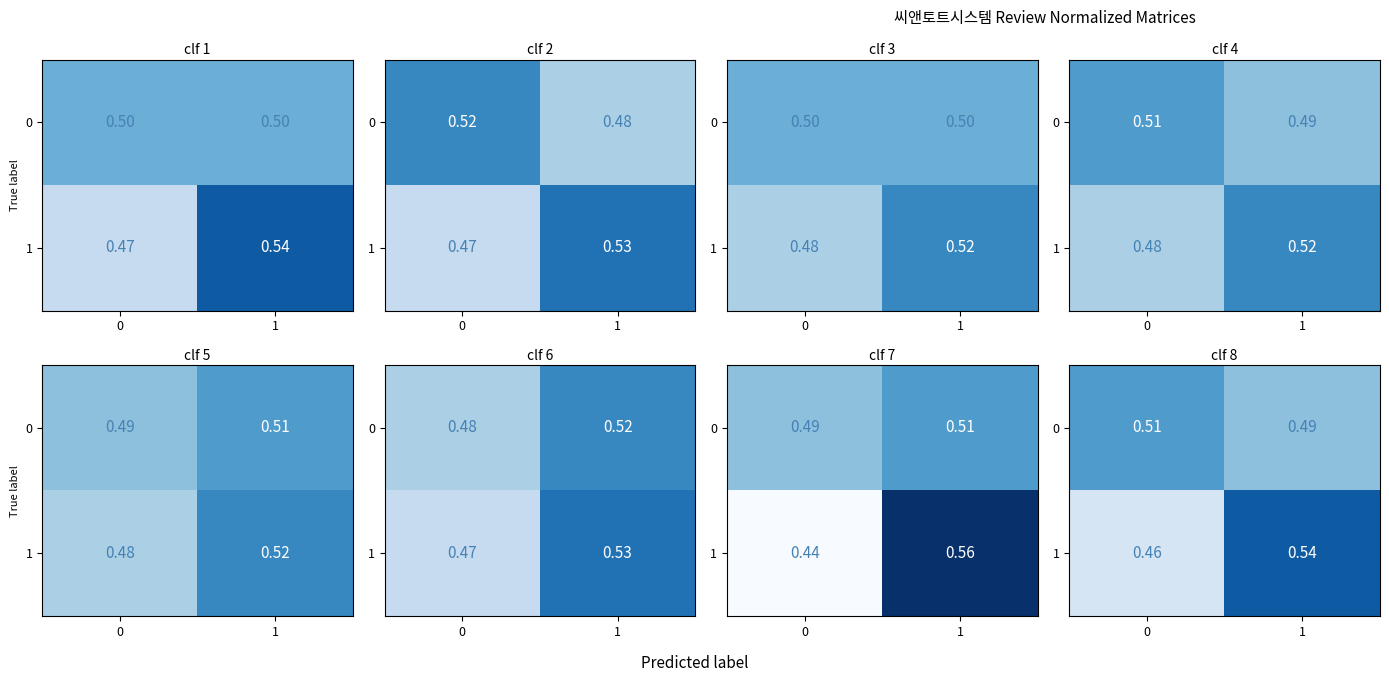

Which series has the largest total across all categories?

row_0